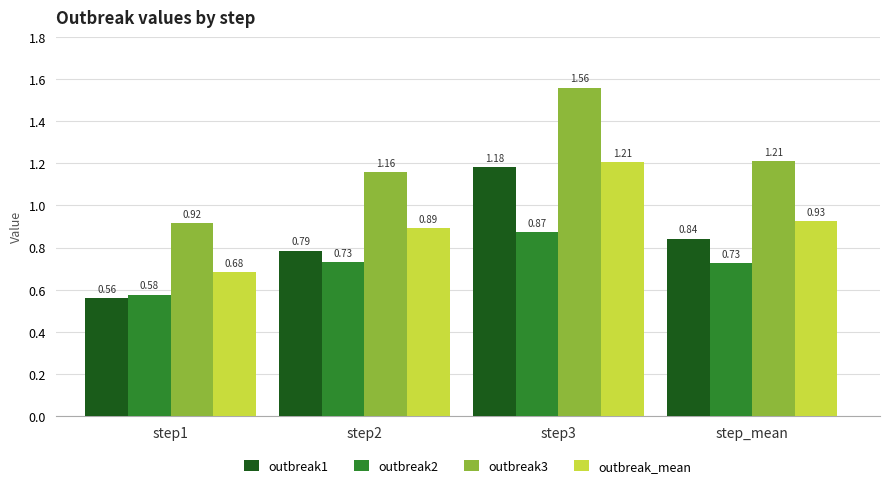

How many categories are shown in the chart?

4